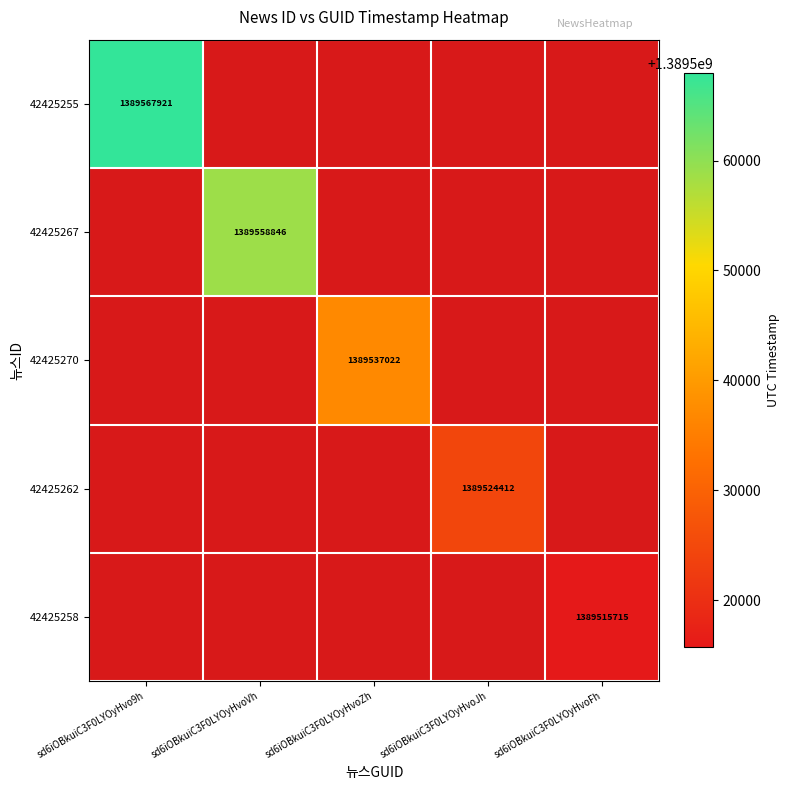

Count the number of categories in the chart.

5